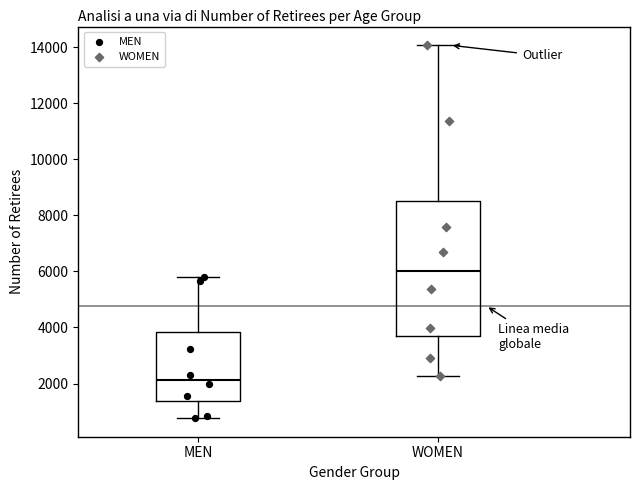

Reading left to right, transcribe this box plot: for each box, give where its median line is, the range the box spans, and where its two whiskers end, as read against the y-axis. The values are not printed on the chart, so give them approximately, as read against the axis.

MEN: median 2200, box 1400 to 3800, whiskers 800 to 5800
WOMEN: median 6000, box 3800 to 8600, whiskers 2200 to 14000